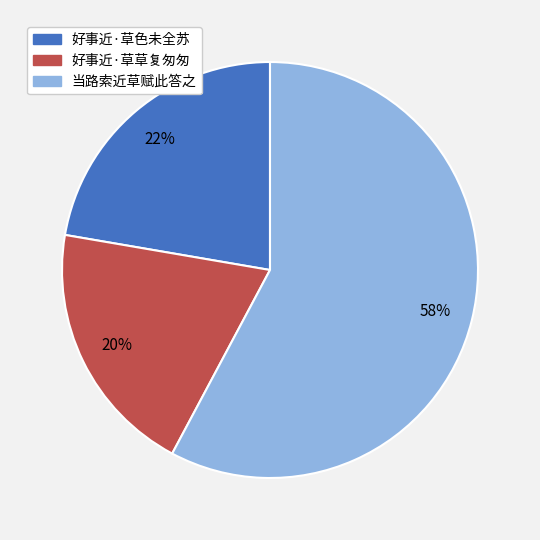

To the nearest percent, what portion does 好事近·草色未全苏 represent?

22%